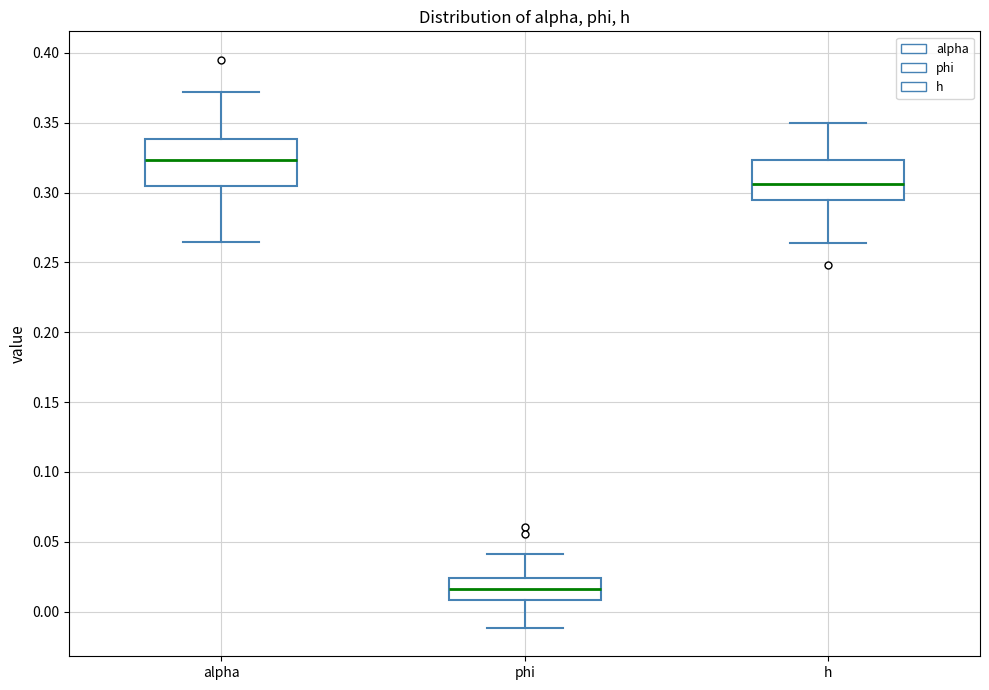

Where is the upper edge of the box for phi on the y-axis? The values are not printed on the chart, so give them approximately, as read against the axis.

0.025